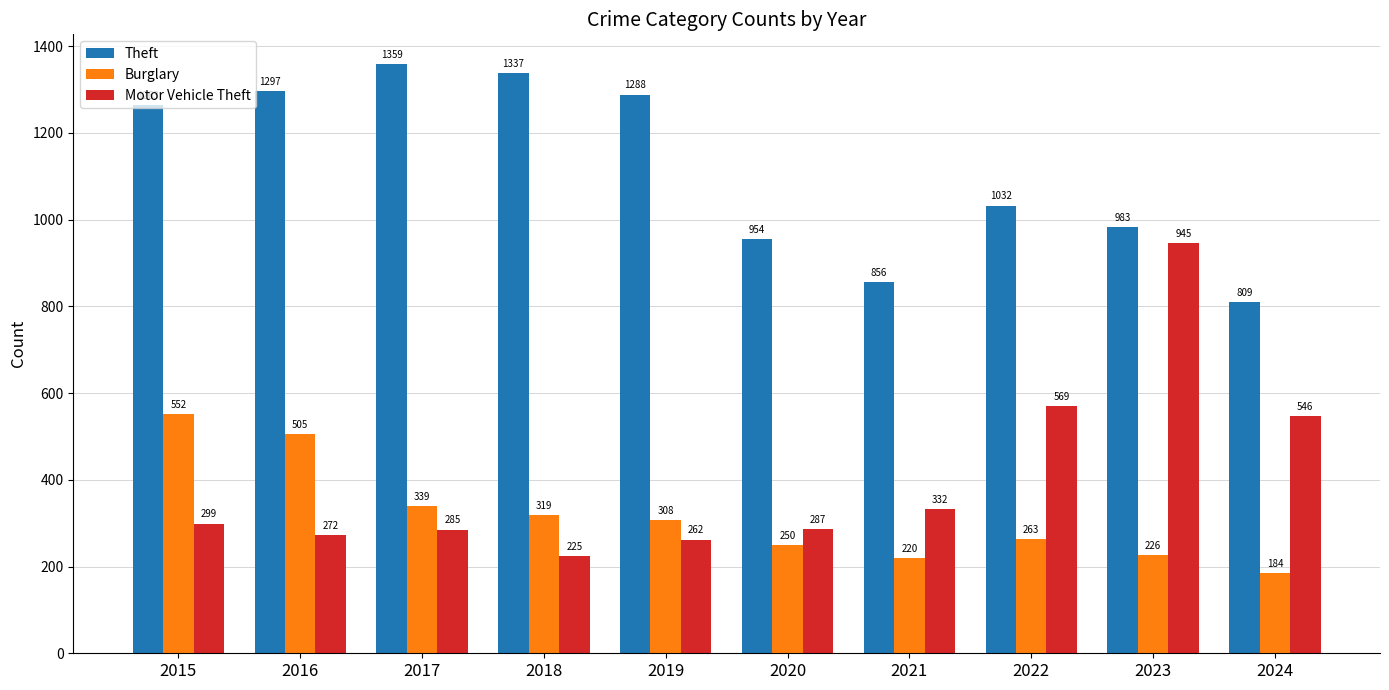

At which category is the sum across all series the highest?

2023